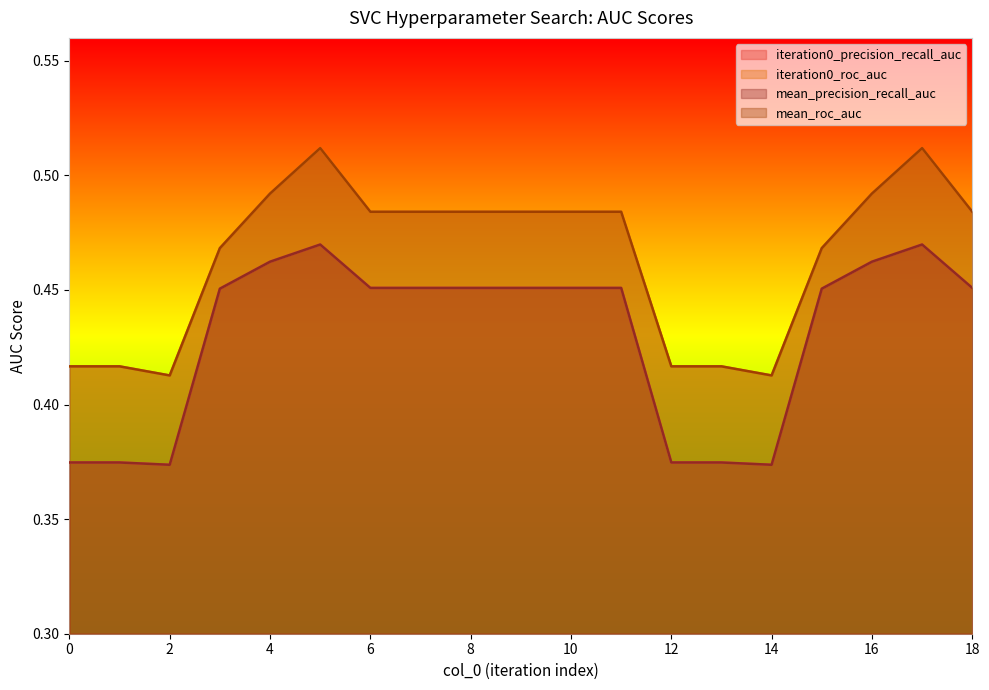

Reading left to right, transcribe all the data shown in this chart.

iteration0_precision_recall_auc: 0.4	0.4	0.4	0.5	0.5	0.5	0.5	0.5	0.5	0.5	0.5	0.5	0.4	0.4	0.4	0.5	0.5	0.5	0.5
iteration0_roc_auc: 0.4	0.4	0.4	0.5	0.5	0.5	0.5	0.5	0.5	0.5	0.5	0.5	0.4	0.4	0.4	0.5	0.5	0.5	0.5
mean_precision_recall_auc: 0.4	0.4	0.4	0.5	0.5	0.5	0.5	0.5	0.5	0.5	0.5	0.5	0.4	0.4	0.4	0.5	0.5	0.5	0.5
mean_roc_auc: 0.4	0.4	0.4	0.5	0.5	0.5	0.5	0.5	0.5	0.5	0.5	0.5	0.4	0.4	0.4	0.5	0.5	0.5	0.5